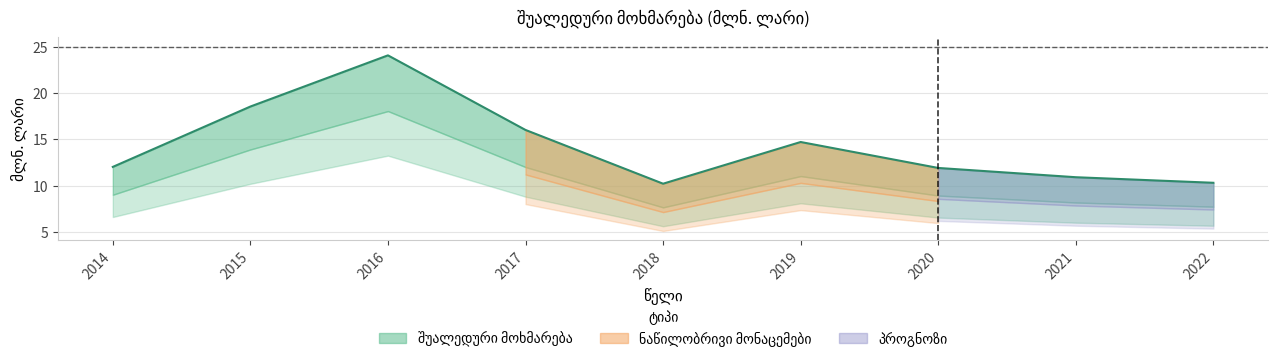

Does the chart have visible grid lines?

Yes